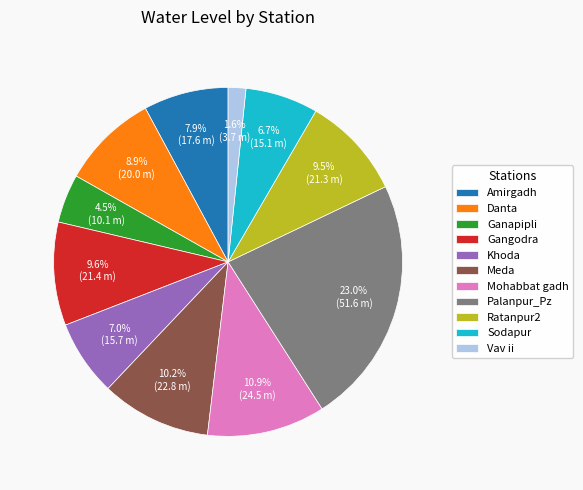

Does Vav ii account for over 50% of the chart?

No